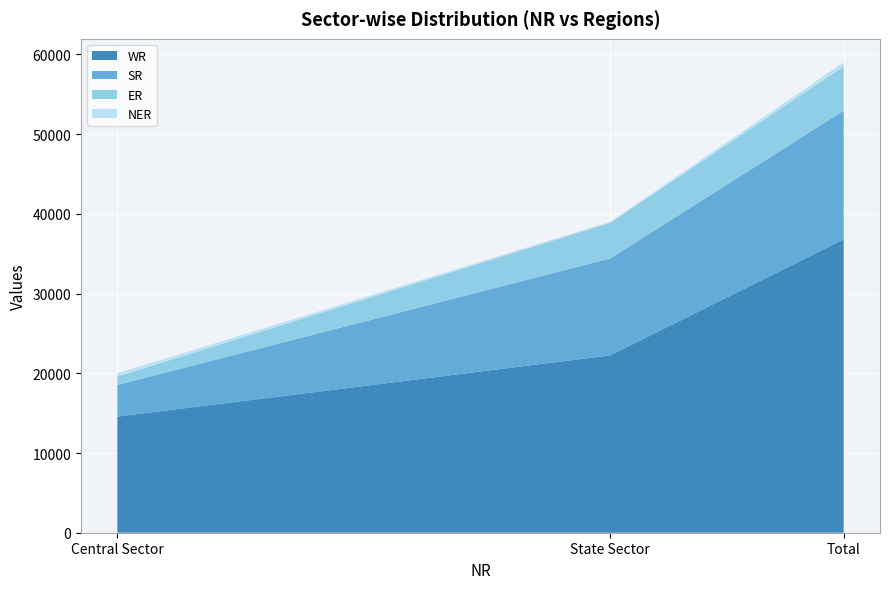

Reading right to left, extract all data points from this chart.

WR: Total=36818	State Sector=22252	Central Sector=14566
SR: Total=16132	State Sector=12162	Central Sector=3970
ER: Total=5555	State Sector=4485	Central Sector=1070
NER: Total=503	State Sector=110	Central Sector=393